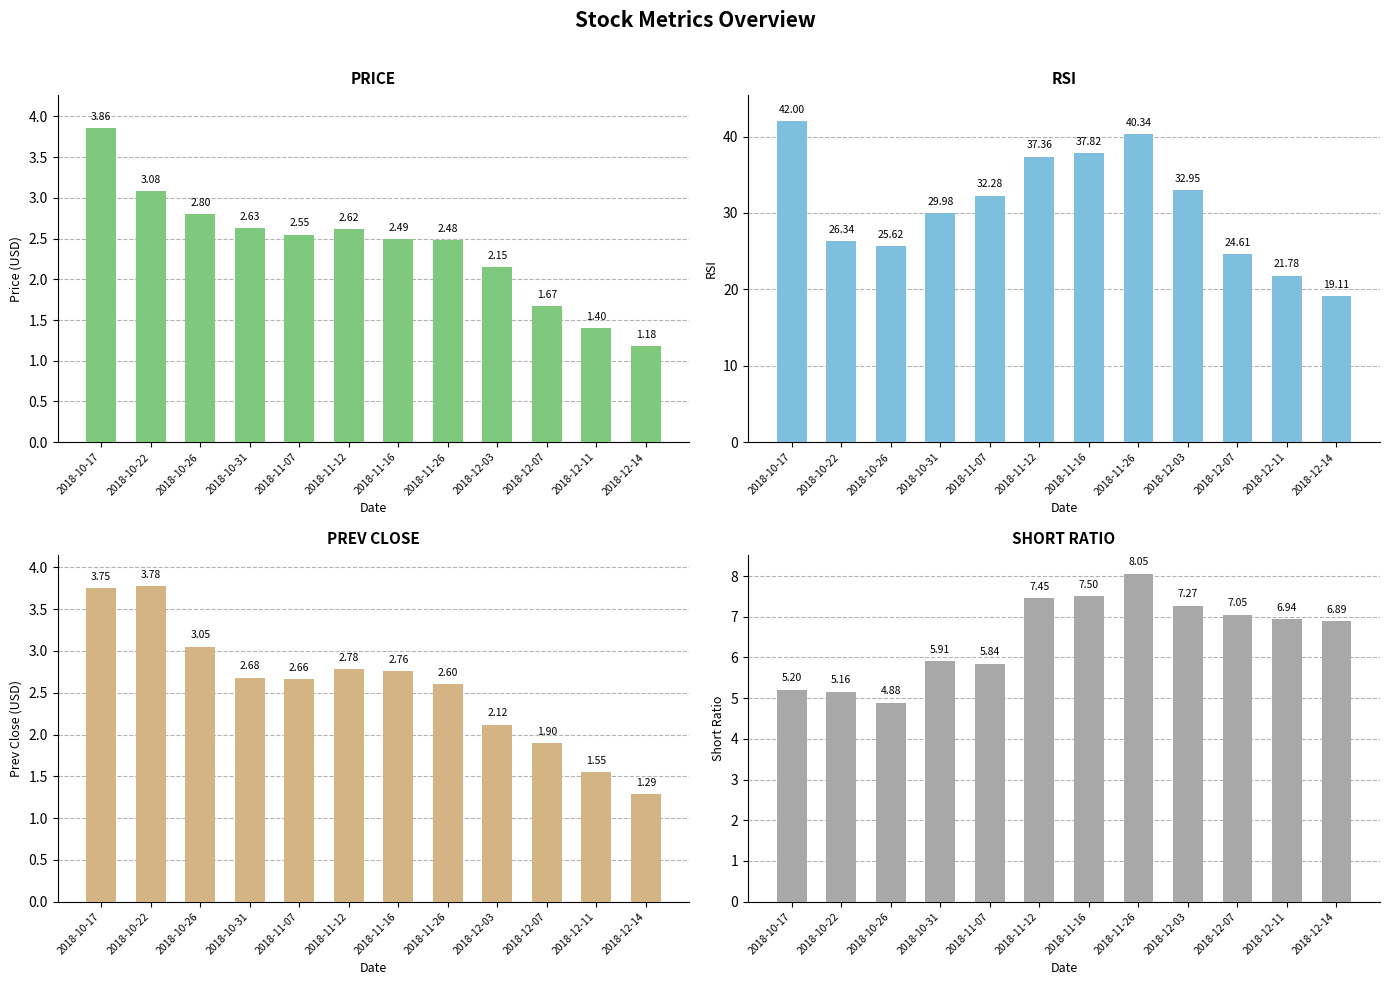

How many bars are there in each group?

4